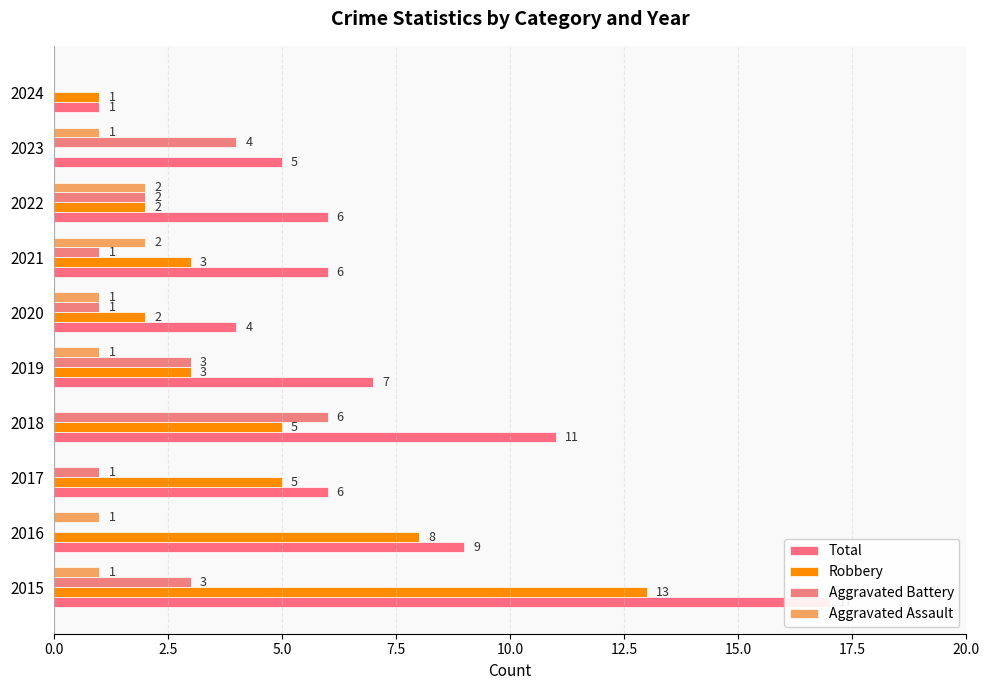

Is it true that Total equals 28 at 2015?

False